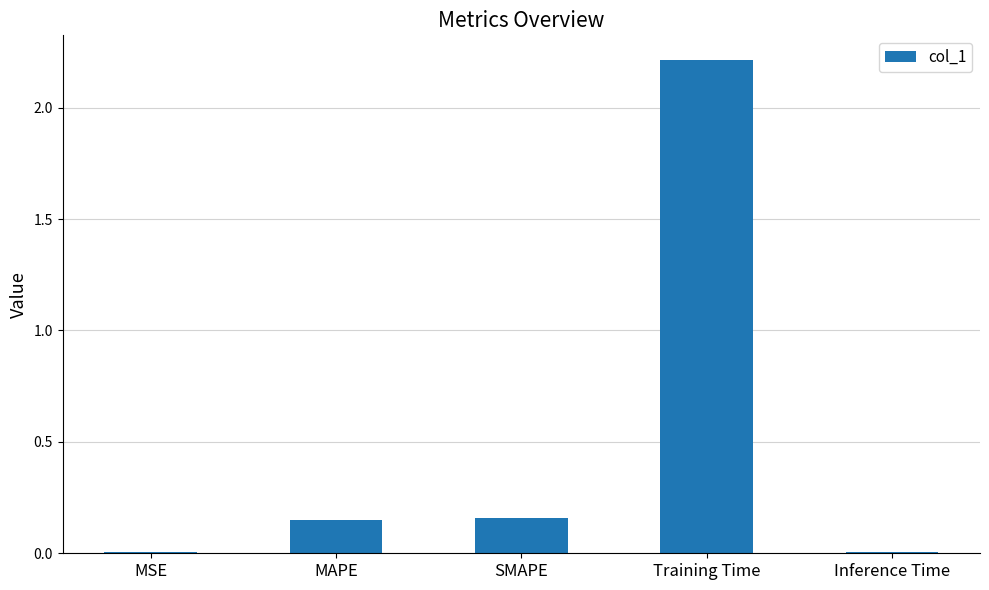

The chart shows a value of 0.0 at SMAPE. True or false?

False